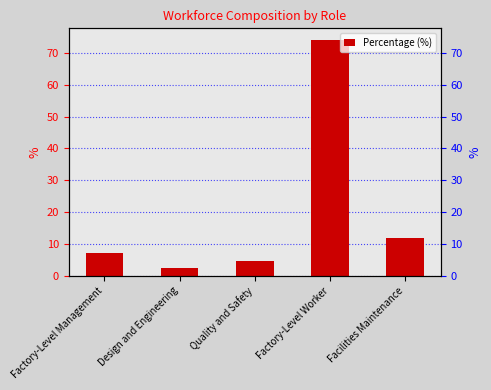

How many data points does each series have?

5